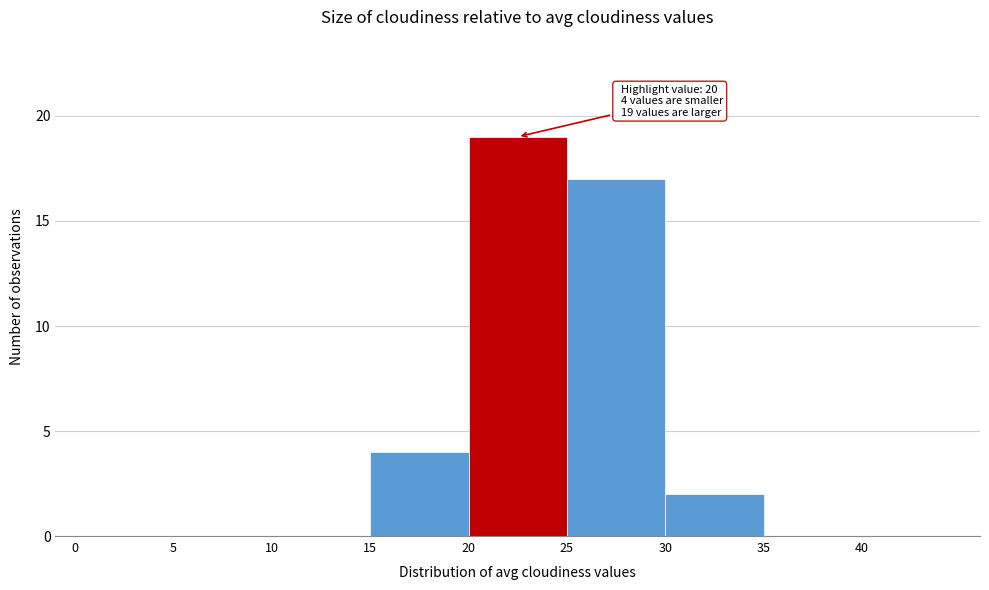

Over which range of the x-axis is the bar tallest?

20 to 25